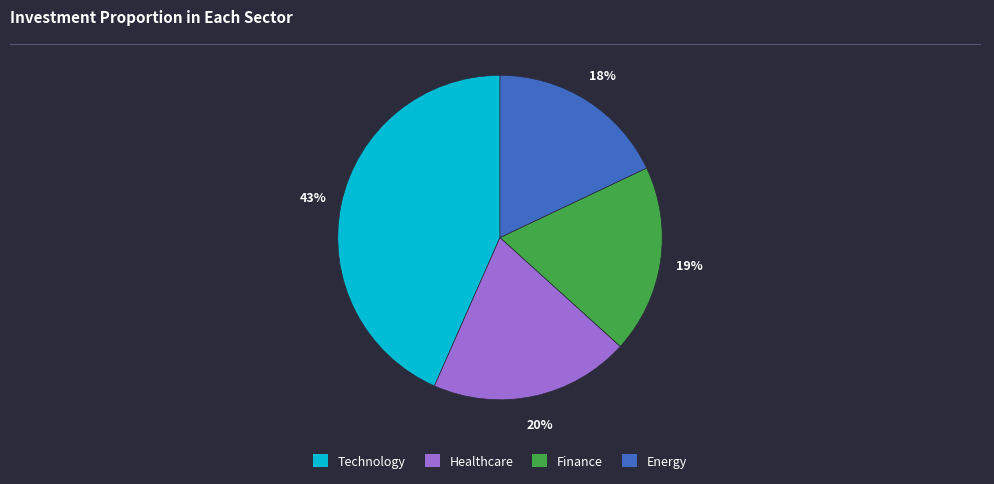

Count the number of slices in the pie.

4